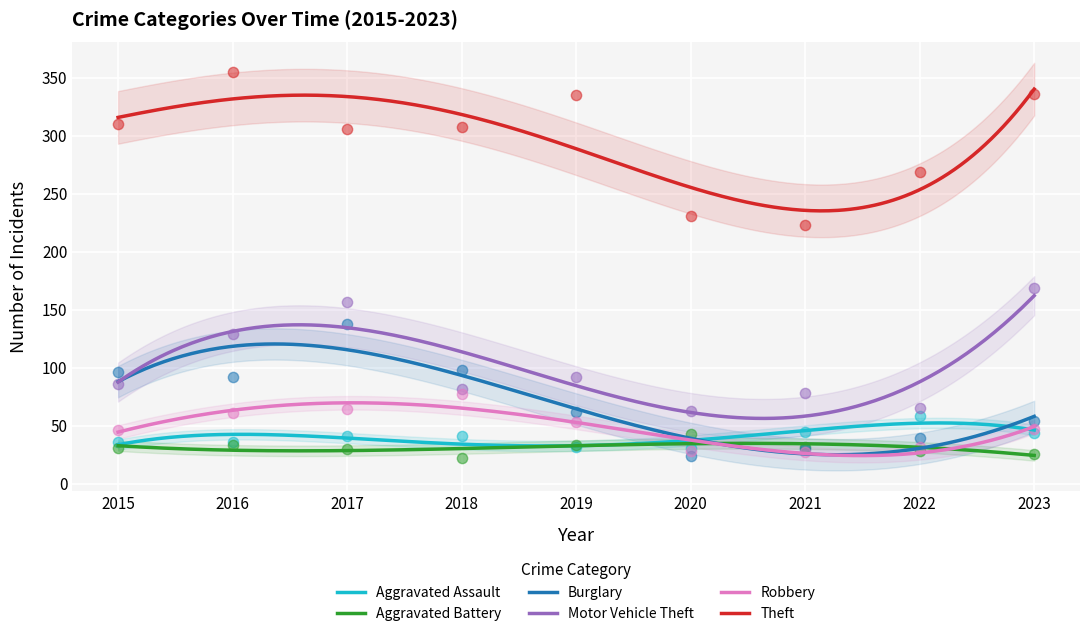

What is the total value across all series at 2020?

420